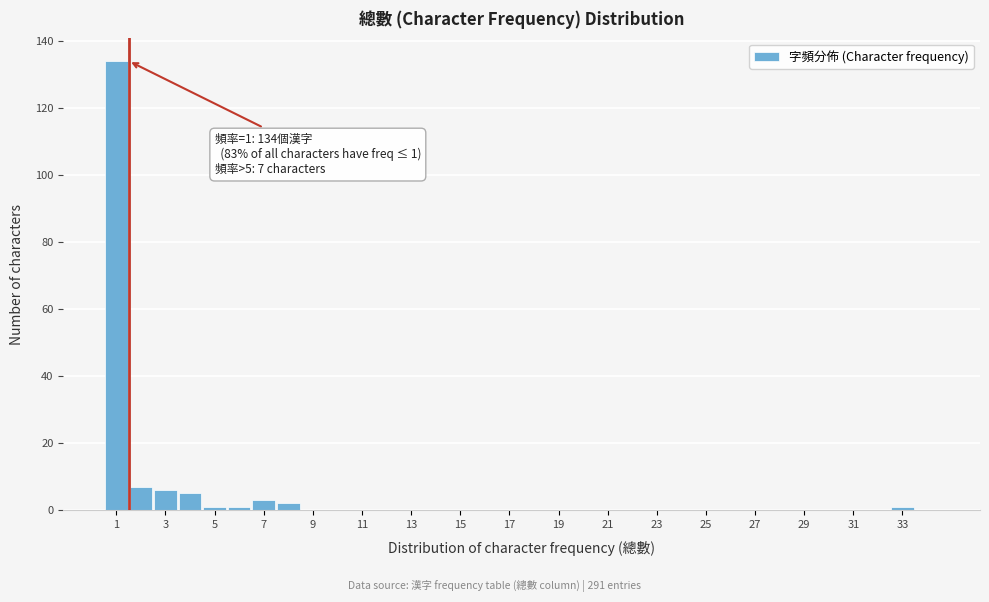

Over which range of the x-axis is the bar tallest?

0.5 to 1.5